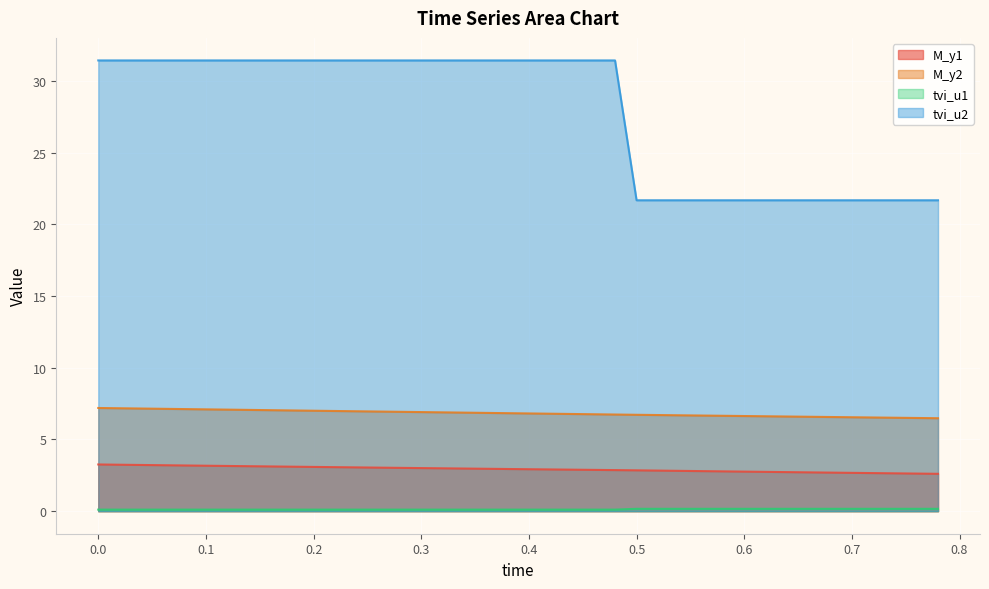

How many lines are shown in the chart?

4